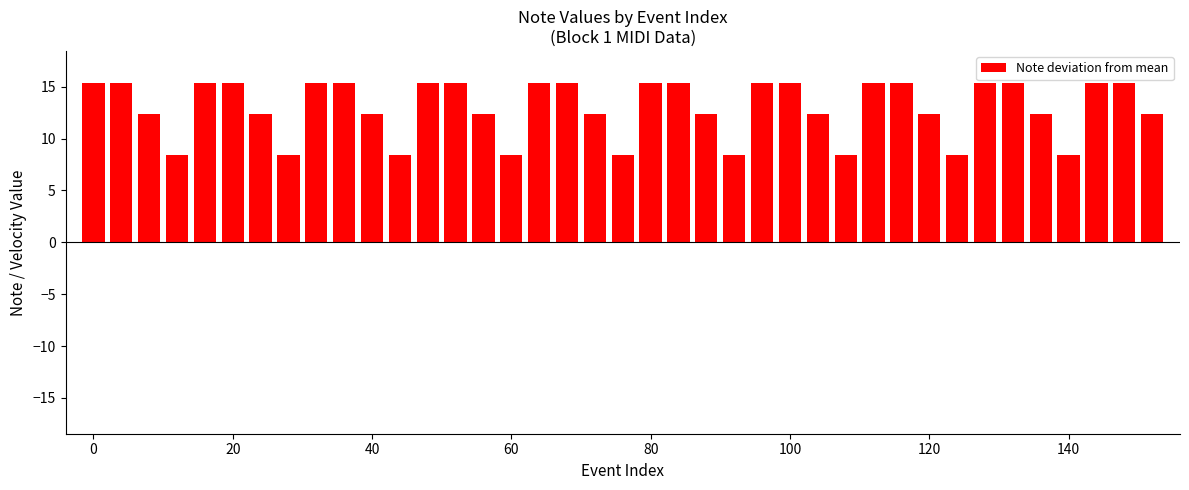

What is the maximum value shown in the chart?

15.4